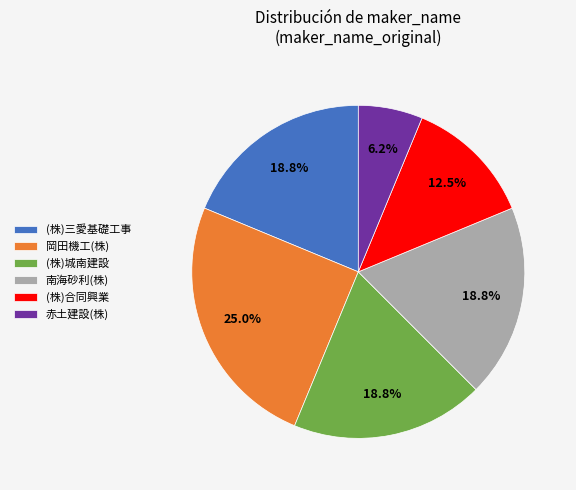

What percentage is the (株)三愛基礎工事 slice, to the nearest percent?

19%